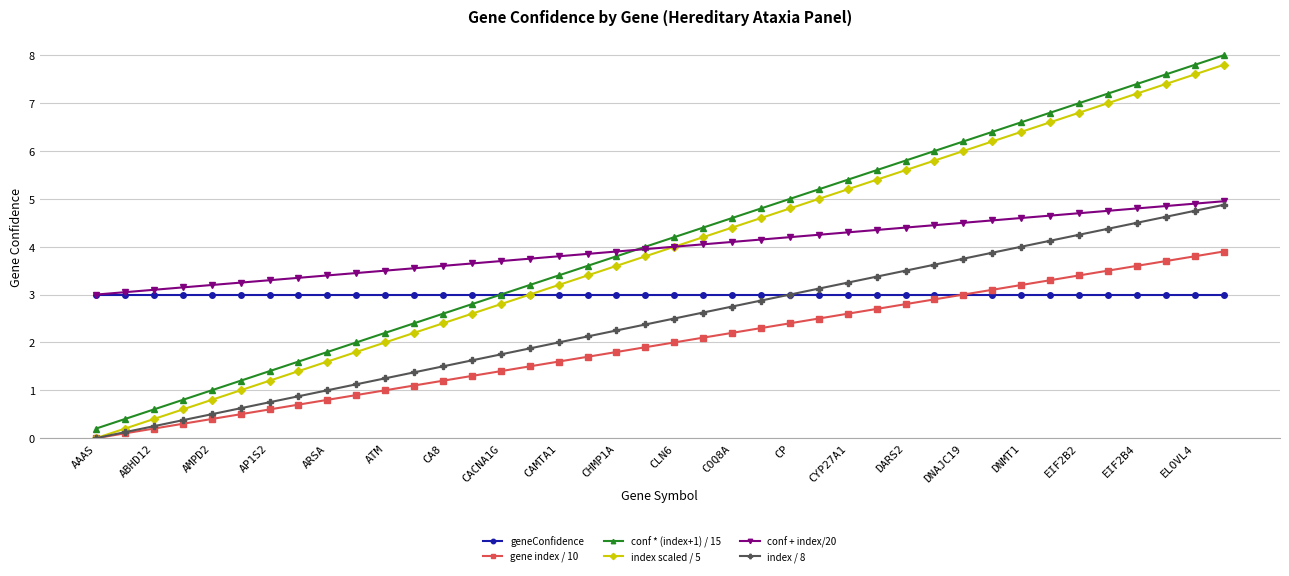

What is the value of the index scaled / 5 point at the 33rd from the left?

6.4